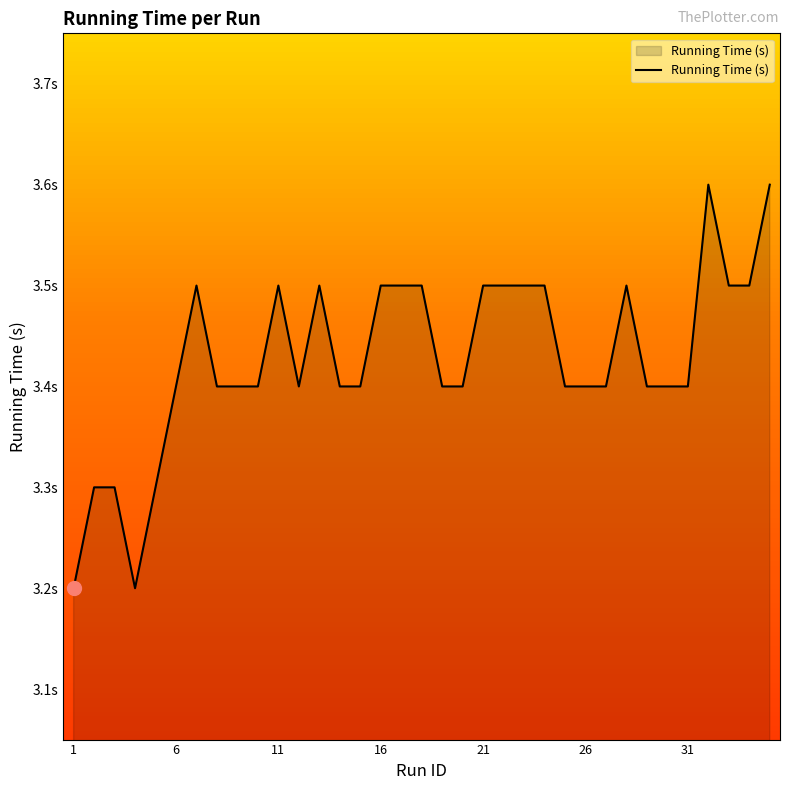

Is this an area chart (filled region under the line)?

Yes